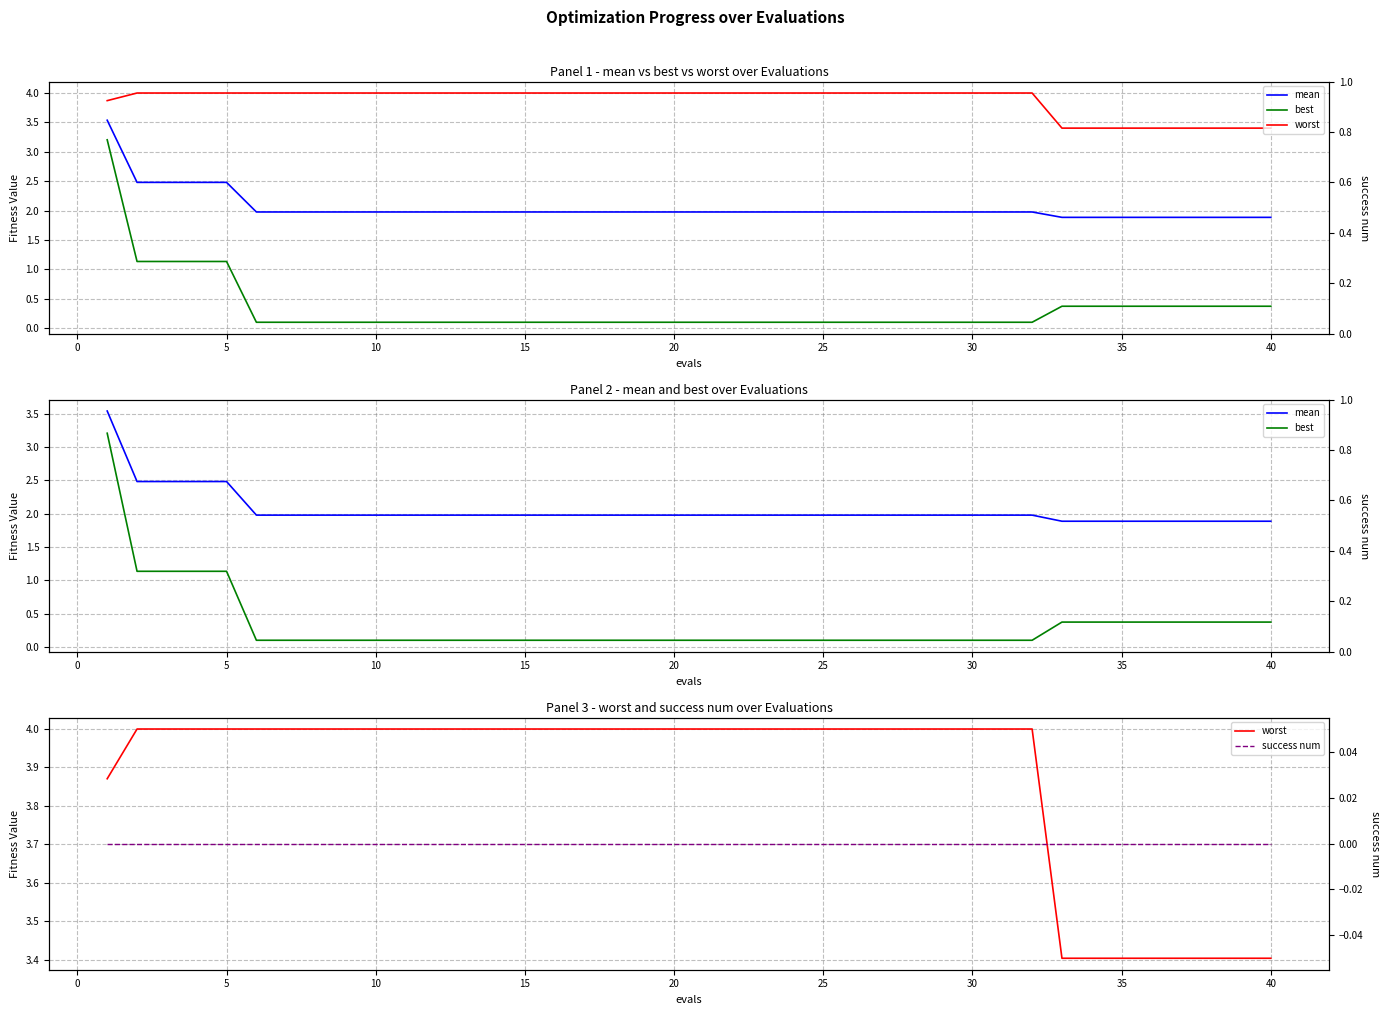

Reading left to right, transcribe all the data shown in this chart.

mean: 3.5	2.5	2.5	2.5	2.5	2.0	2.0	2.0	2.0	2.0	2.0	2.0	2.0	2.0	2.0	2.0	2.0	2.0	2.0	2.0	2.0	2.0	2.0	2.0	2.0	2.0	2.0	2.0	2.0	2.0	2.0	2.0	1.9	1.9	1.9	1.9	1.9	1.9	1.9	1.9
best: 3.2	1.1	1.1	1.1	1.1	0.1	0.1	0.1	0.1	0.1	0.1	0.1	0.1	0.1	0.1	0.1	0.1	0.1	0.1	0.1	0.1	0.1	0.1	0.1	0.1	0.1	0.1	0.1	0.1	0.1	0.1	0.1	0.4	0.4	0.4	0.4	0.4	0.4	0.4	0.4
worst: 3.9	4.0	4.0	4.0	4.0	4.0	4.0	4.0	4.0	4.0	4.0	4.0	4.0	4.0	4.0	4.0	4.0	4.0	4.0	4.0	4.0	4.0	4.0	4.0	4.0	4.0	4.0	4.0	4.0	4.0	4.0	4.0	3.4	3.4	3.4	3.4	3.4	3.4	3.4	3.4
success num: 0.0	0.0	0.0	0.0	0.0	0.0	0.0	0.0	0.0	0.0	0.0	0.0	0.0	0.0	0.0	0.0	0.0	0.0	0.0	0.0	0.0	0.0	0.0	0.0	0.0	0.0	0.0	0.0	0.0	0.0	0.0	0.0	0.0	0.0	0.0	0.0	0.0	0.0	0.0	0.0